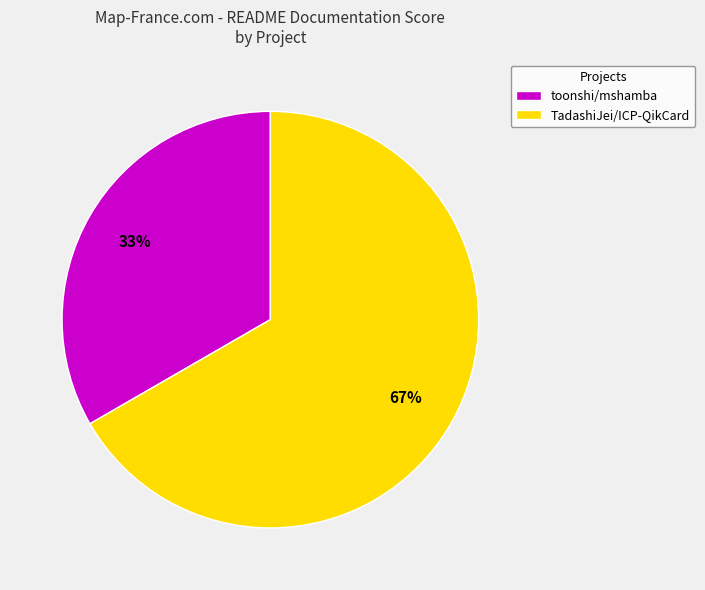

Approximately how many times larger is the value at toonshi/mshamba compared to TadashiJei/ICP-QikCard?

0.5